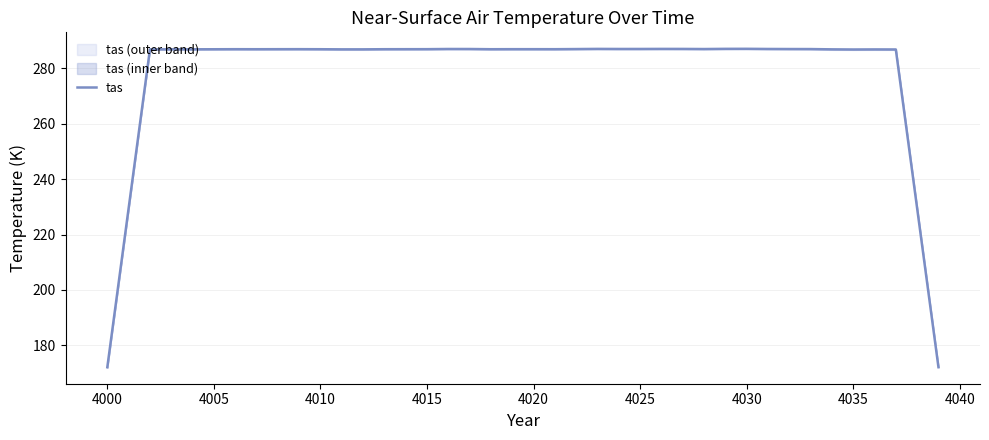

What is the lowest value of the tas series?

172.1